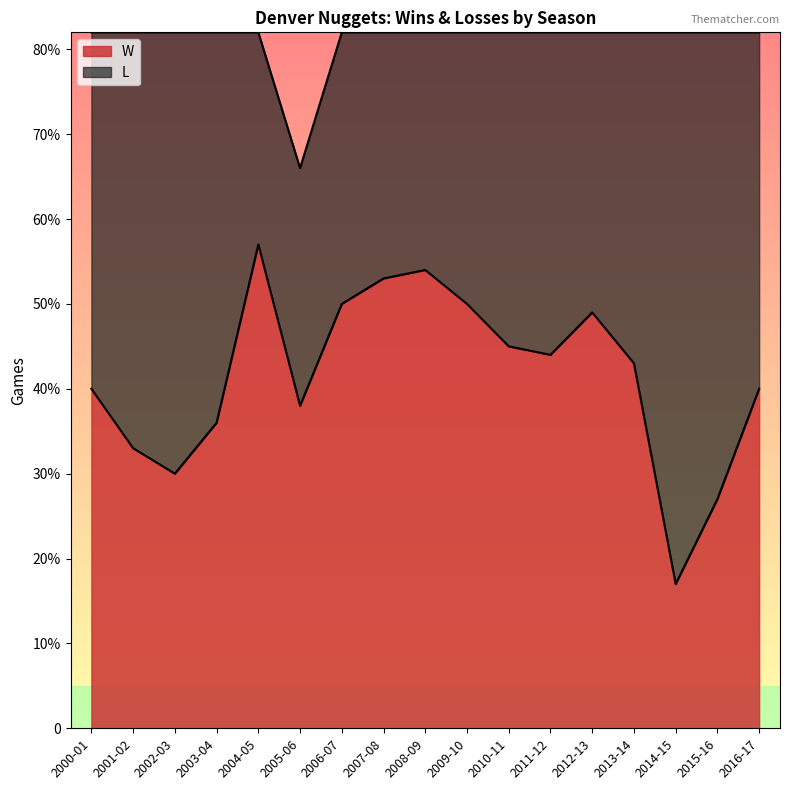

What is the label of the 5th point from the left?

2004-05